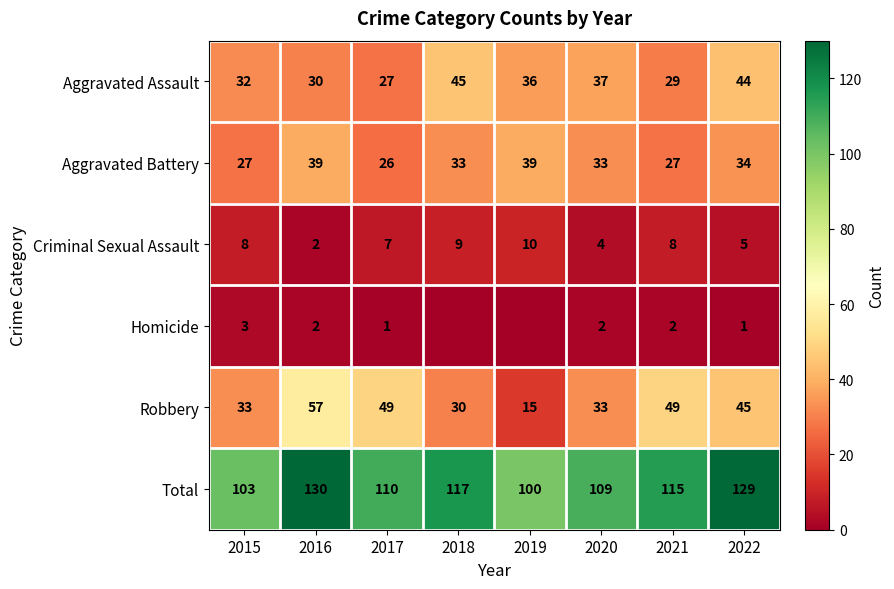

What is the difference between the second highest and minimum values in the Total series?

29